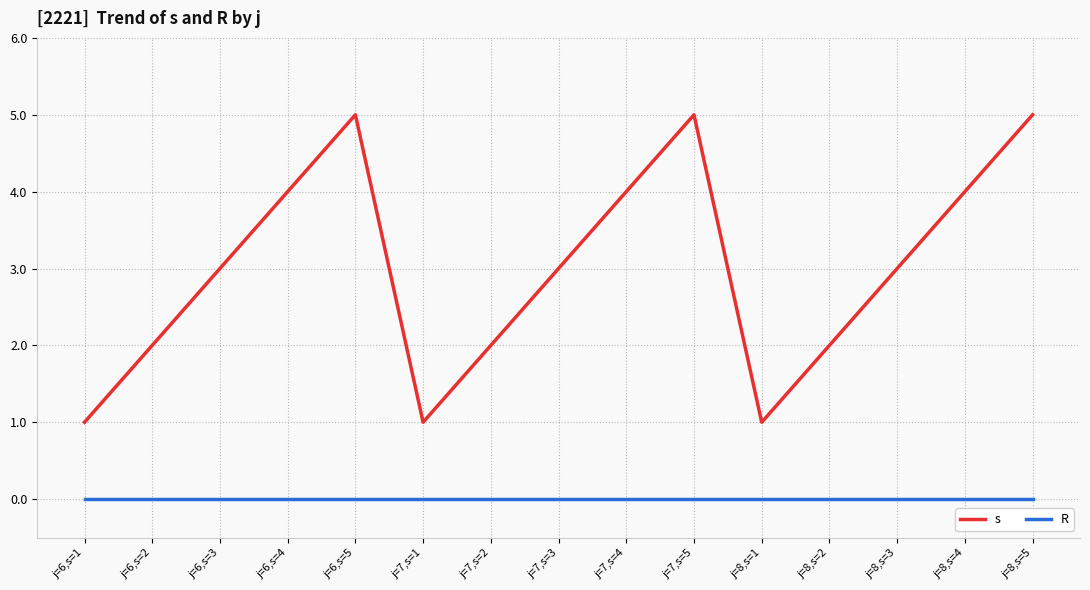

What is the total value across all series at j=8,s=2?

2